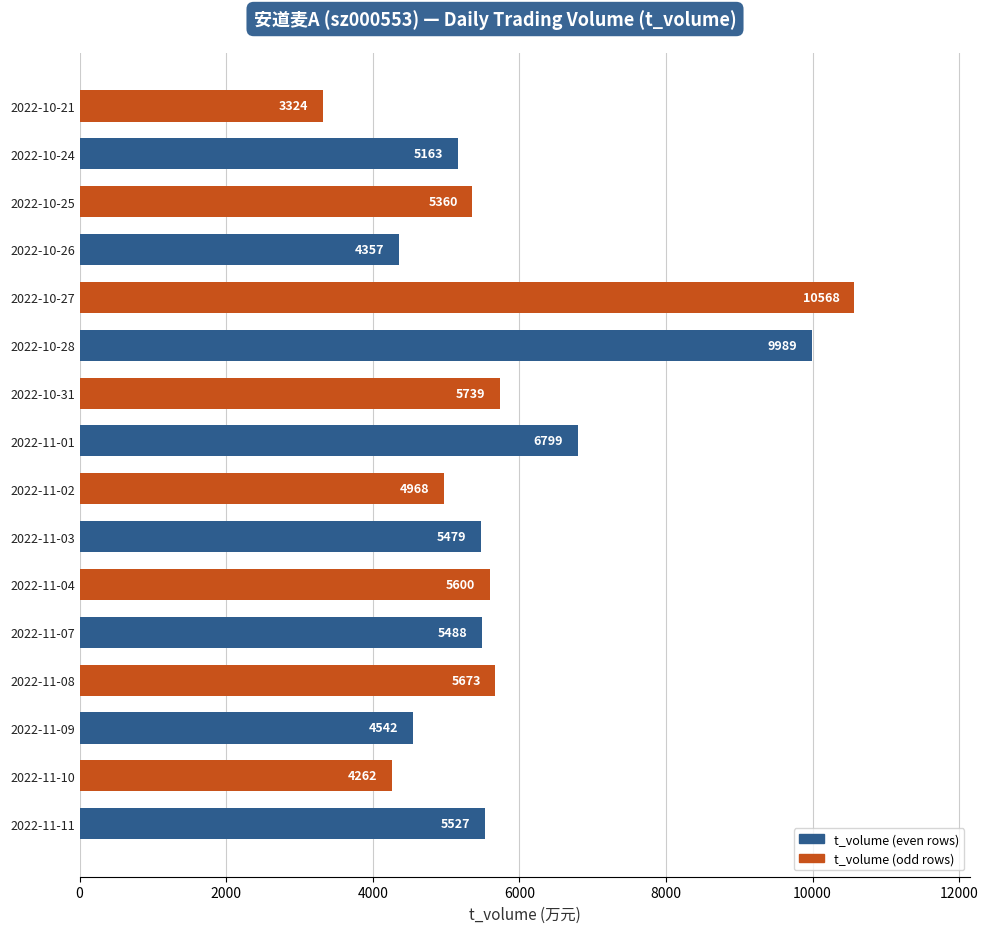

How many data points does each series have?

16